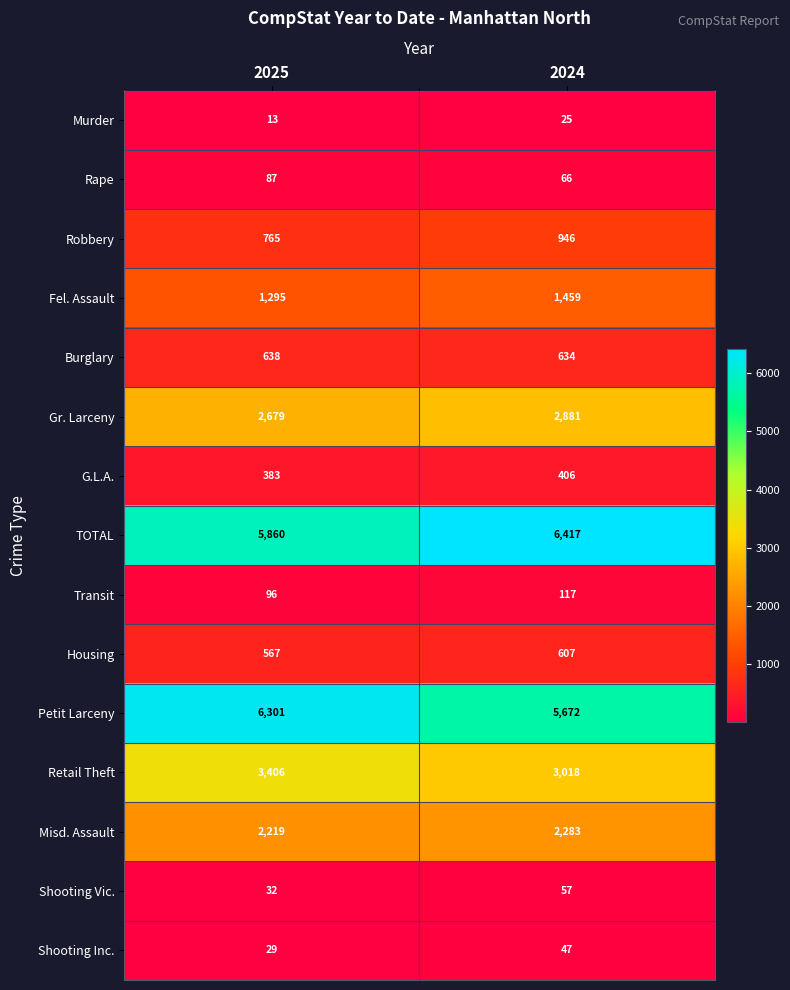

What is the sum of the G.L.A. values at 2024 and 2025?

789